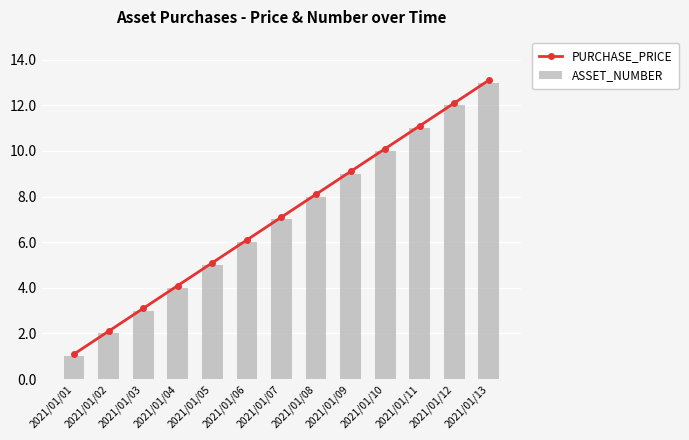

What is the sum of all PURCHASE_PRICE values?

92.3